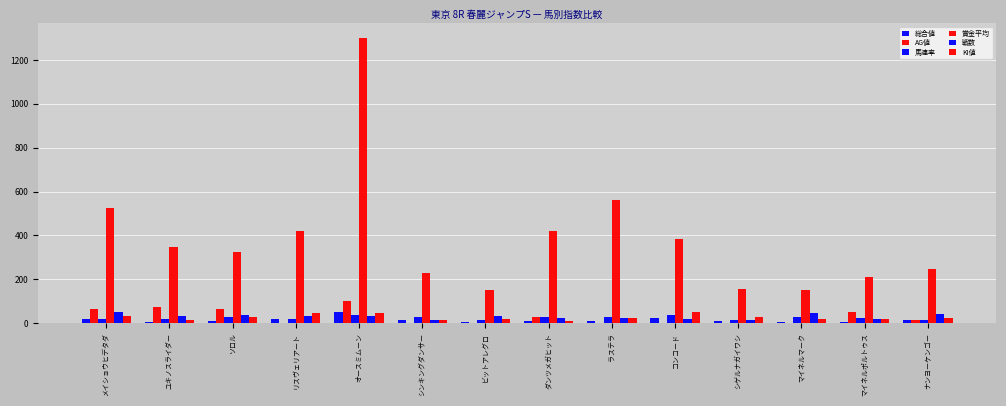

Reading left to right, transcribe all the data shown in this chart.

総合値: 18	4	12	21	53	14	7	11	9	22	12	7	7	16
AG値: 65	76	65	0	100	0	0	28	0	0	0	0	52	16
馬連率: 19	20	30	18	37	28	14	30	30	36	14	28	25	15
賞金平均: 527	348	323	422	1301	230	150	422	562	384	156	150	210	248
戦数: 51	34	39	32	32	14	34	23	23	19	14	46	20	40
KI値: 35	15	30	45	45	15	20	10	25	50	30	20	20	25